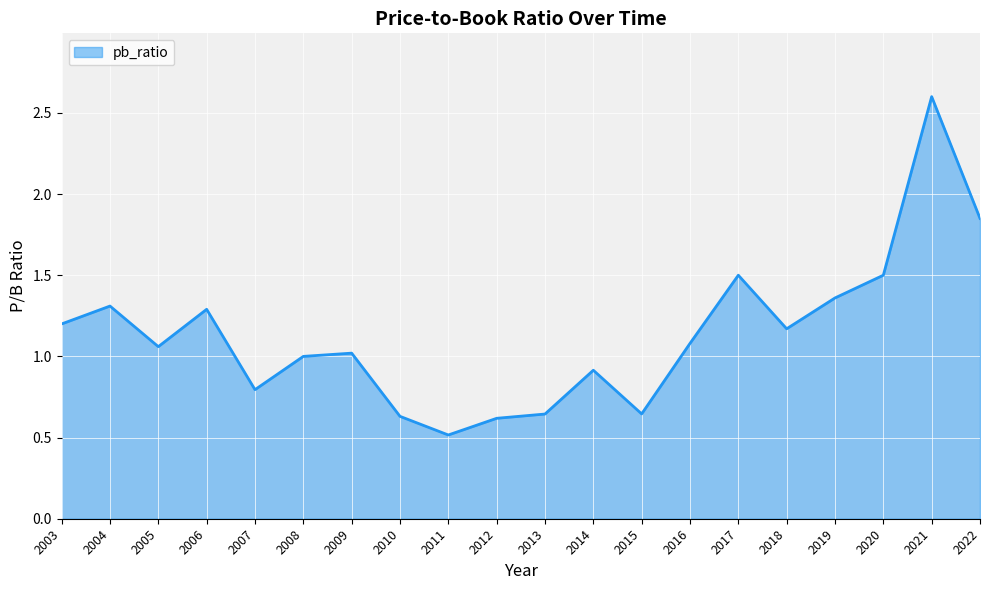

What is the smallest value displayed?

0.5